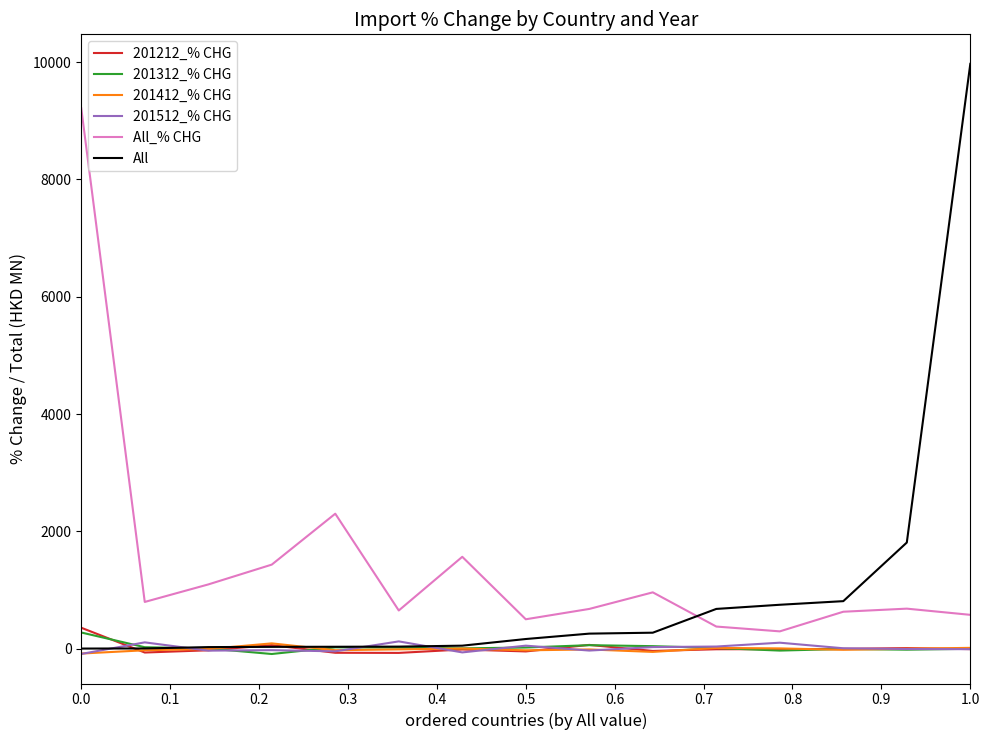

What is the smallest value displayed?

-89.5